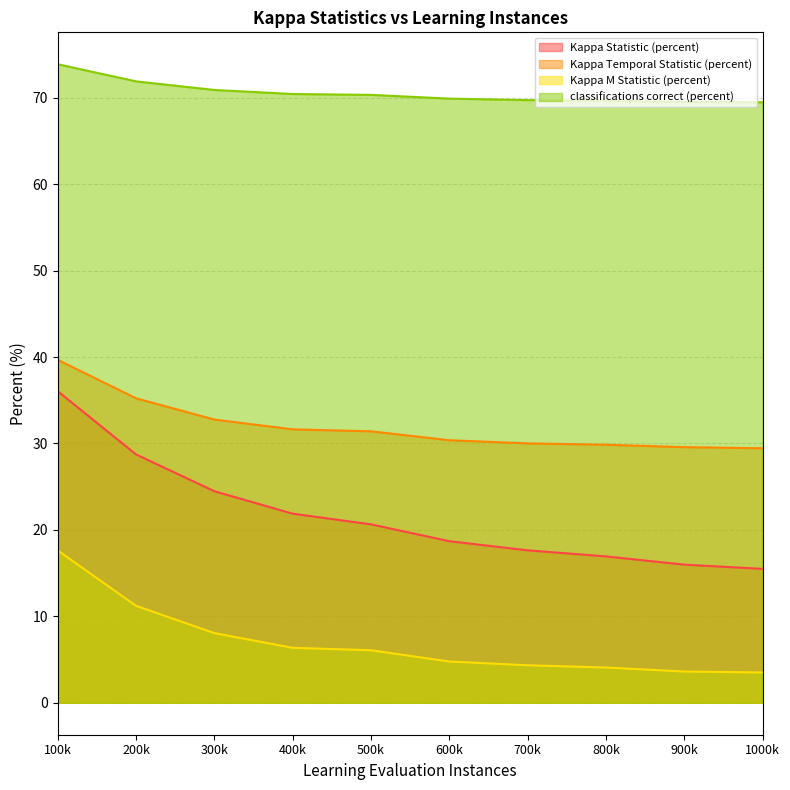

What is the difference between the maximum and minimum values in the Kappa Statistic (percent) series?

20.5